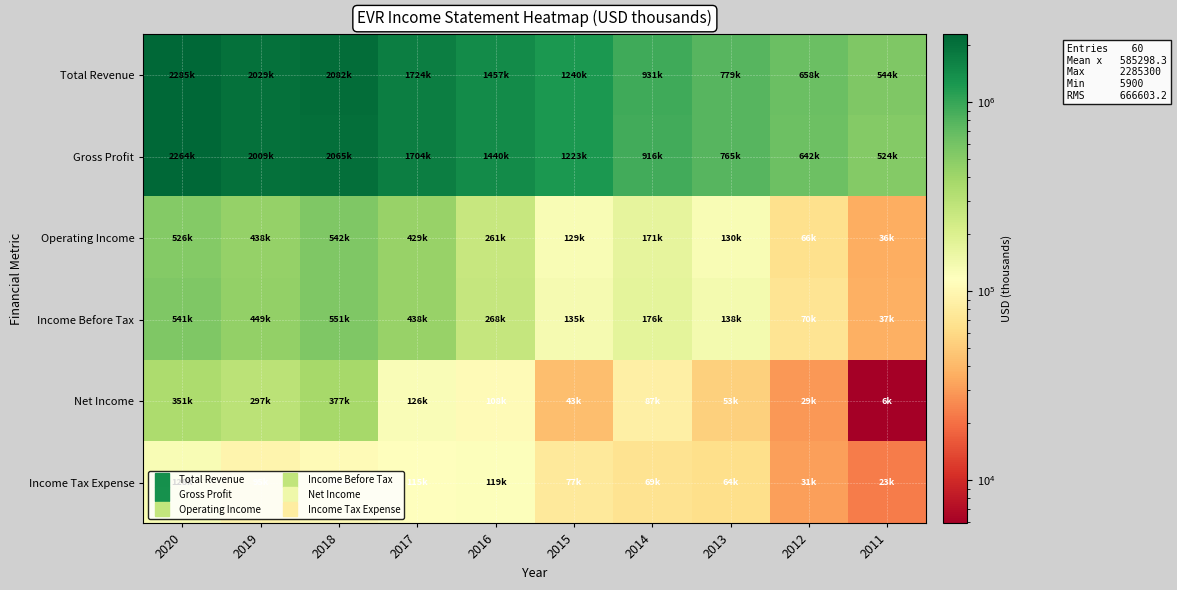

Reading left to right, transcribe all the data shown in this chart.

Total Revenue: 2020=2285300	2019=2028800	2018=2082500	2017=1724300	2016=1456800	2015=1240200	2014=931400	2013=779400	2012=657700	2011=543700
Gross Profit: 2020=2263900	2019=2008700	2018=2064700	2017=1704300	2016=1440100	2015=1223300	2014=915900	2013=765400	2012=642400	2011=524300
Operating Income: 2020=526400	2019=437700	2018=542100	2017=428800	2016=261200	2015=128700	2014=170900	2013=130200	2012=65500	2011=35800
Income Before Tax: 2020=540800	2019=448700	2018=551400	2017=437600	2016=267800	2015=134700	2014=176100	2013=138500	2012=70400	2011=36700
Net Income: 2020=350600	2019=297400	2018=377200	2017=125500	2016=107500	2015=42900	2014=86900	2013=53200	2012=28800	2011=5900
Income Tax Expense: 2020=128200	2019=95000	2018=108100	2017=115200	2016=119300	2015=77000	2014=68800	2013=63700	2012=30900	2011=22700